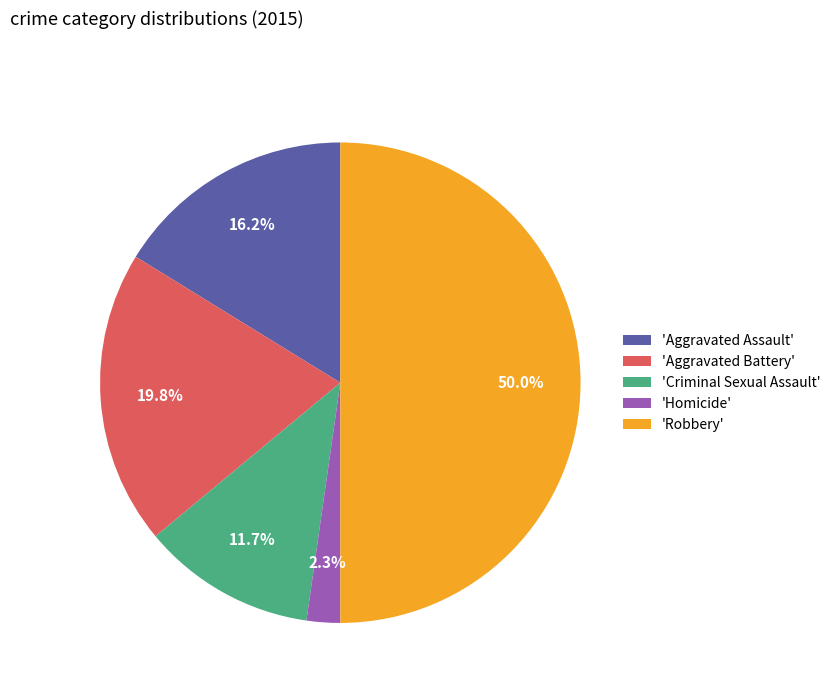

Which slice is the largest?

'Robbery'